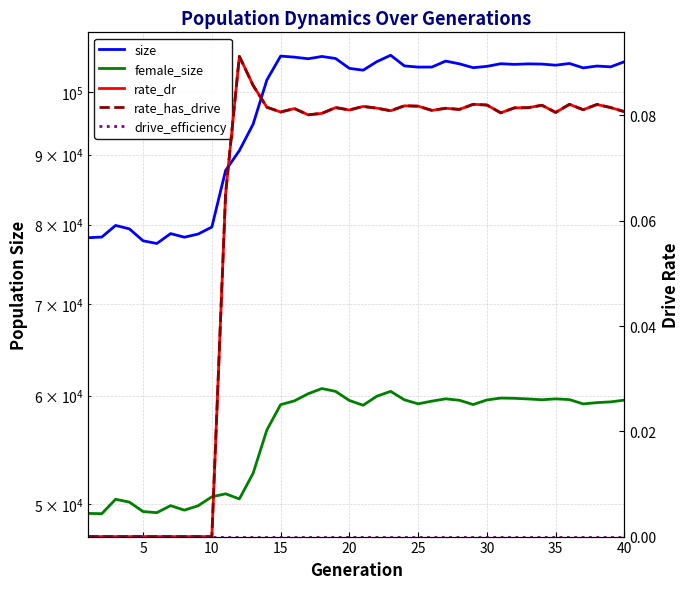

What is the value of the female_size point at the 34th from the left?

59584.0